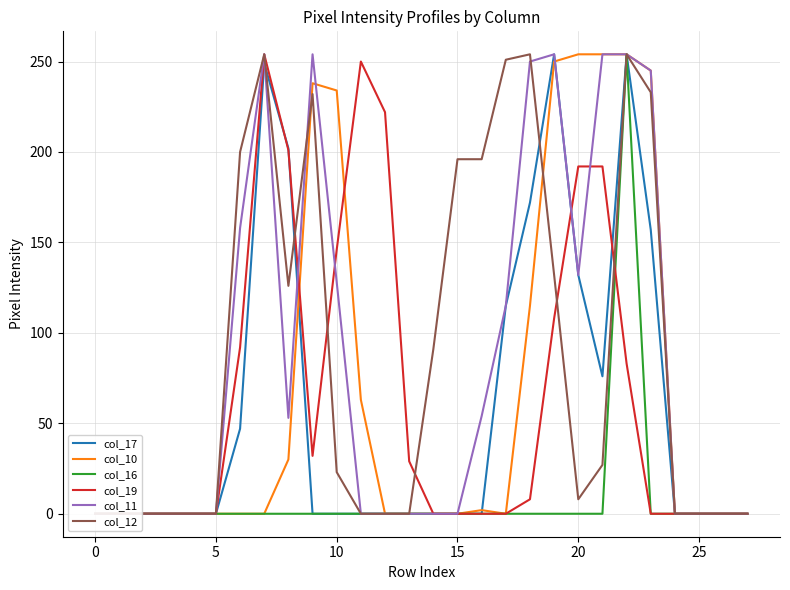

True or false: col_16 has a value of 254 at 22.

True